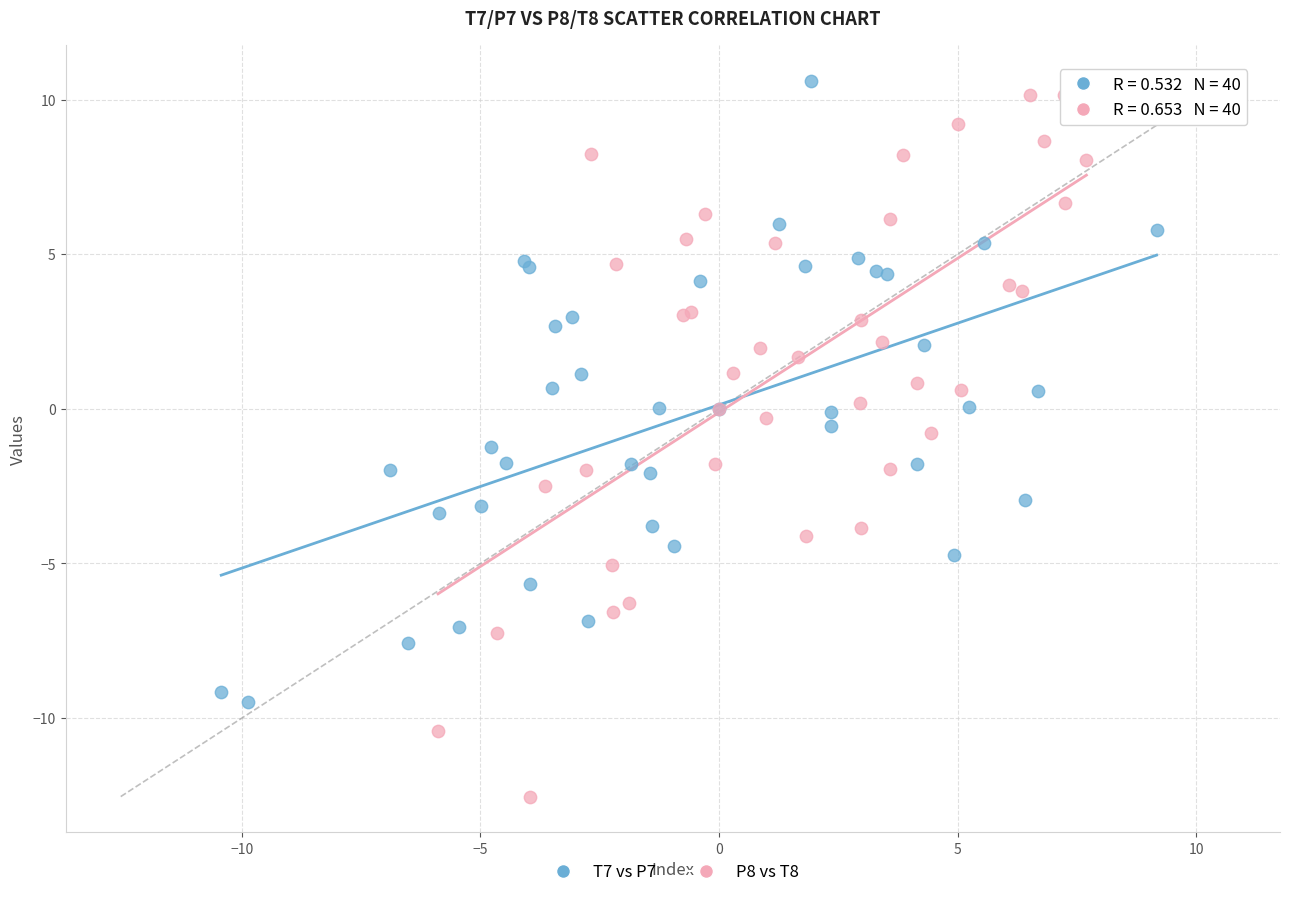

Which series has the widest spread of Y values?

P8 vs T8